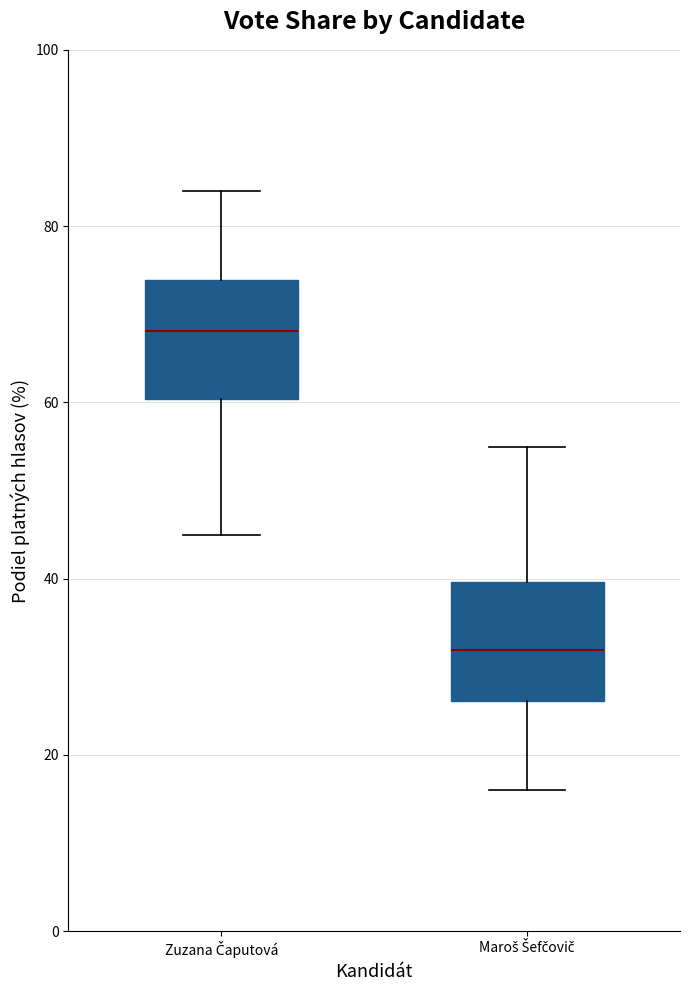

Reading left to right, transcribe this box plot: for each box, give where its median line is, the range the box spans, and where its two whiskers end, as read against the y-axis. The values are not printed on the chart, so give them approximately, as read against the axis.

Zuzana Čaputová: median 68, box 60 to 74, whiskers 44 to 84
Maroš Šefčovič: median 32, box 26 to 40, whiskers 16 to 54